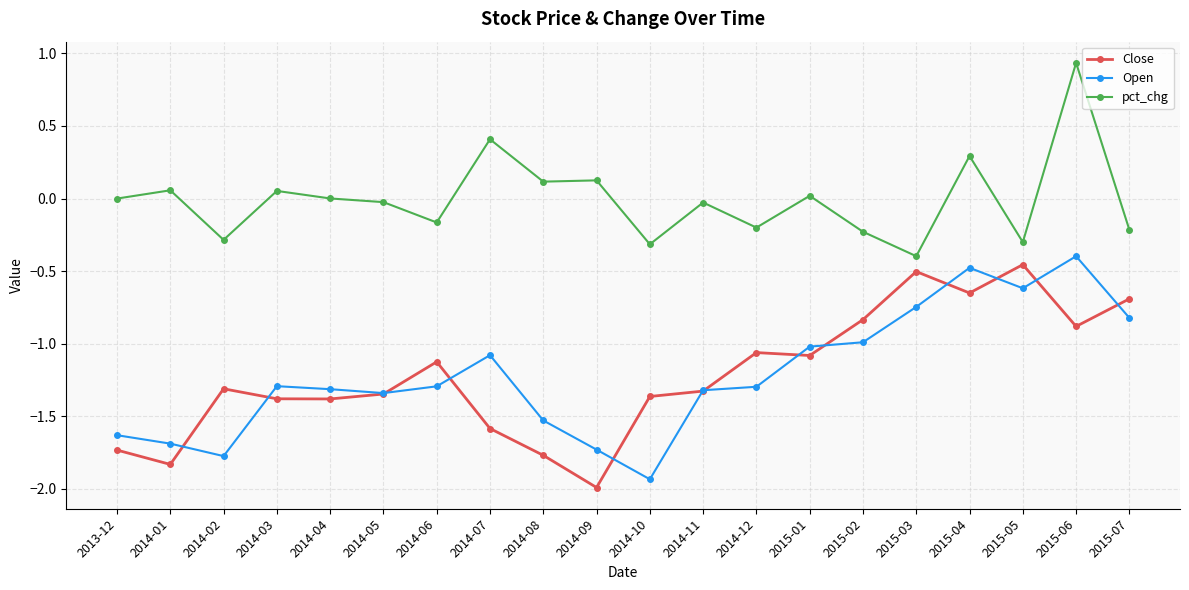

Which label corresponds to the smallest value in the chart?

2014-09